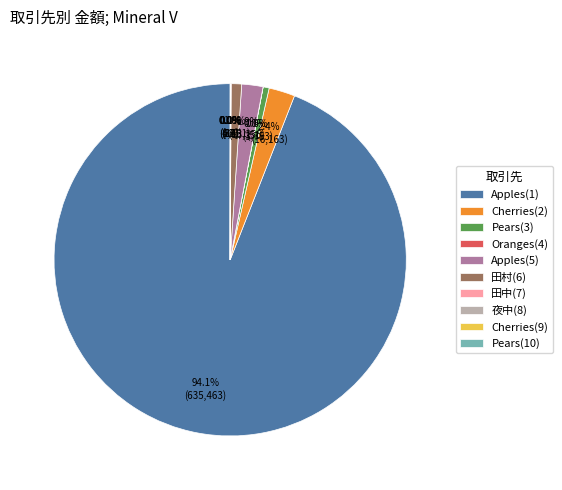

How much of the chart is everything except Pears(3)?

99.4%